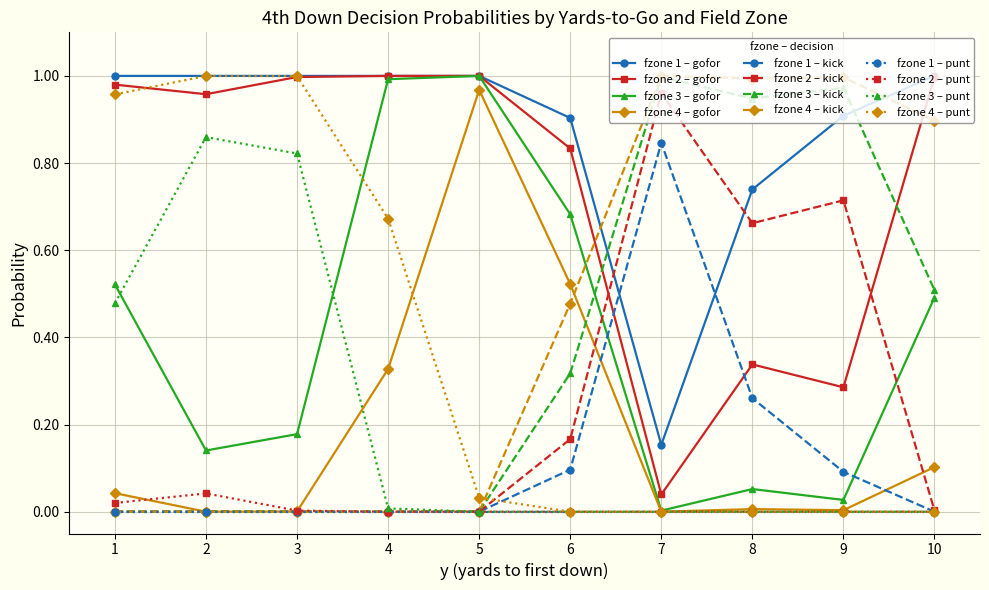

True or false: fzone 1 – gofor has more than 2 points higher than both neighbors.

False